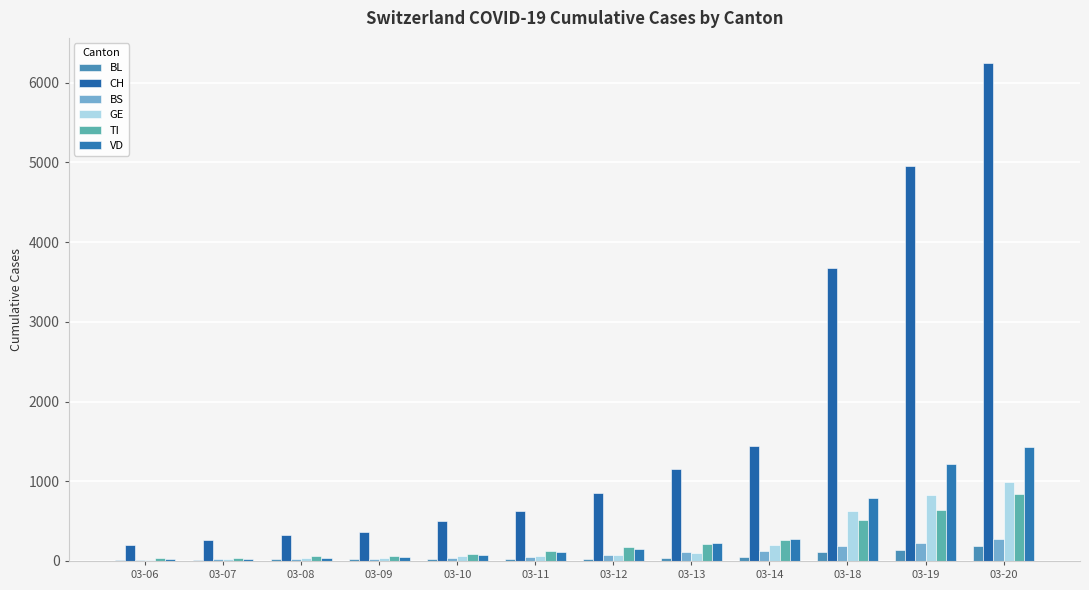

What is the difference between the highest and lowest values at 03-10?

474